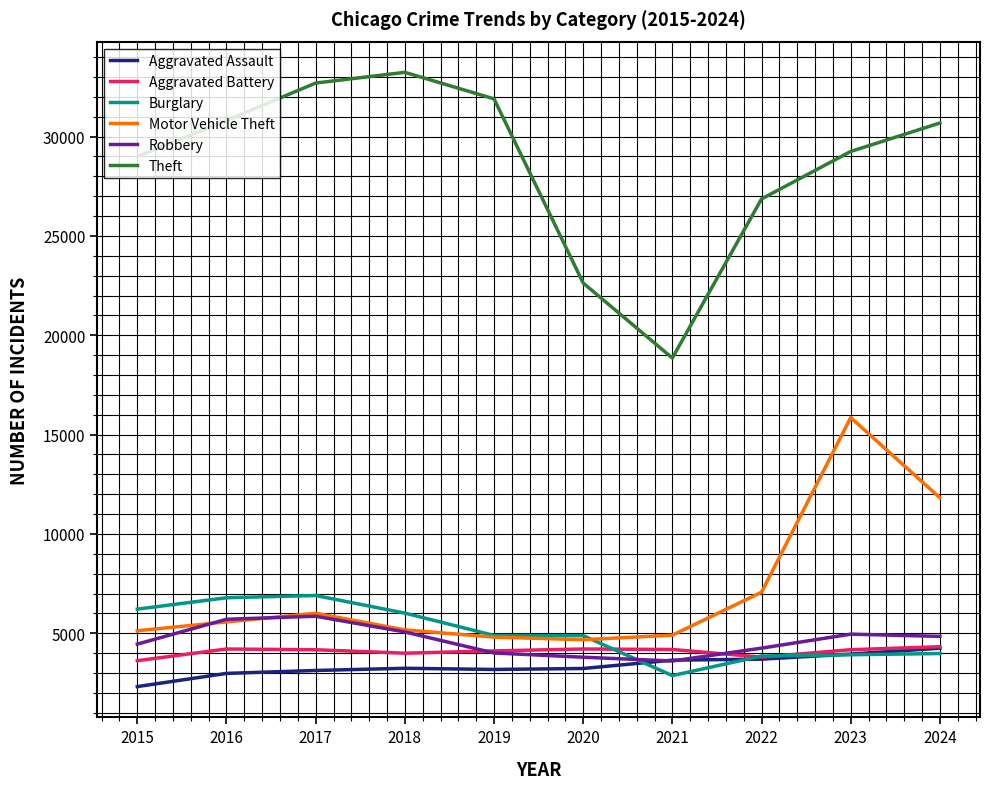

At which label is Theft closest to 26043?

2022